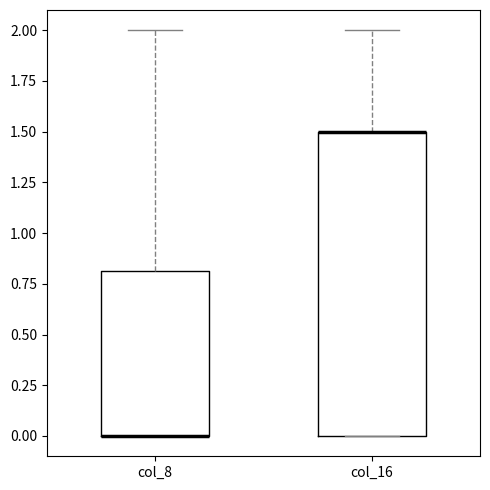

Which box is the tallest, from its lower edge to its upper edge?

col_16